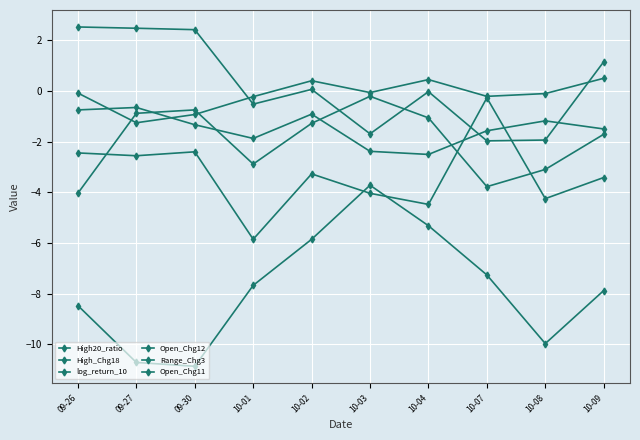

What is the value of the Open_Chg11 point at the 7th from the left?

-4.5